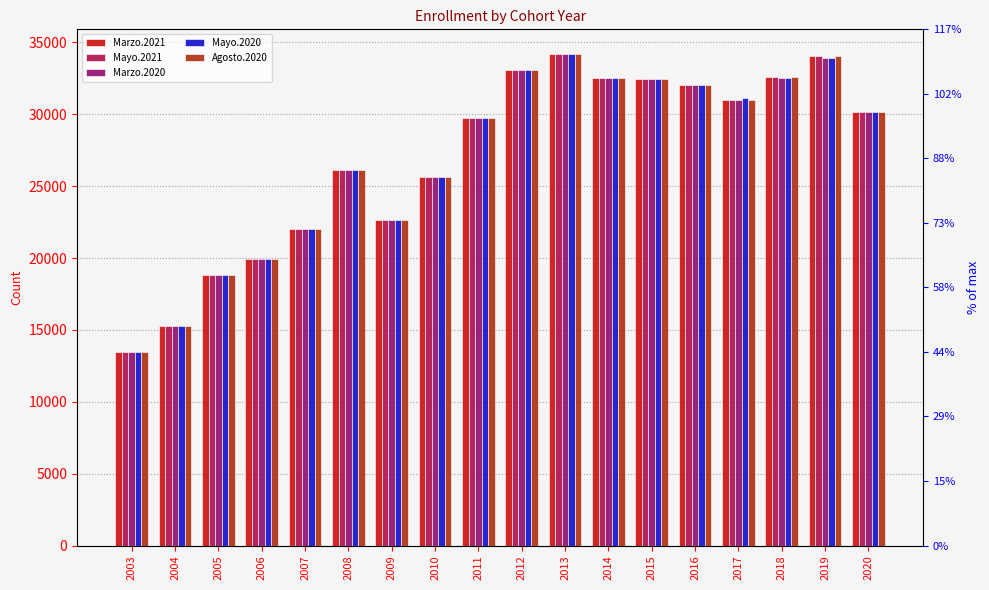

Reading left to right, transcribe all the data shown in this chart.

Marzo.2021: 13493	15245	18821	19942	22046	26122	22638	25610	29746	33103	34199	32546	32452	32018	31026	32623	34060	30148
Mayo.2021: 13493	15245	18821	19942	22046	26122	22638	25610	29746	33103	34199	32546	32452	32018	31026	32623	34060	30148
Marzo.2020: 13493	15245	18821	19942	22046	26122	22638	25610	29746	33103	34199	32546	32452	32018	31026	32530	33895	30148
Mayo.2020: 13493	15245	18821	19942	22046	26122	22638	25610	29746	33103	34199	32546	32452	32018	31152	32530	33895	30148
Agosto.2020: 13493	15245	18821	19942	22046	26122	22638	25610	29746	33103	34199	32546	32452	32018	31026	32623	34060	30148